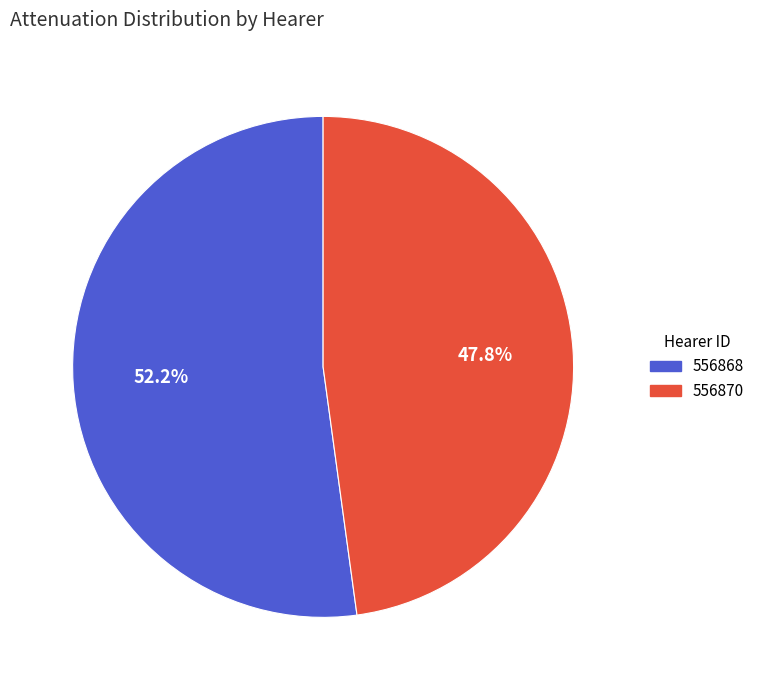

Approximately how many times larger is the value at 556870 compared to 556868?

0.9